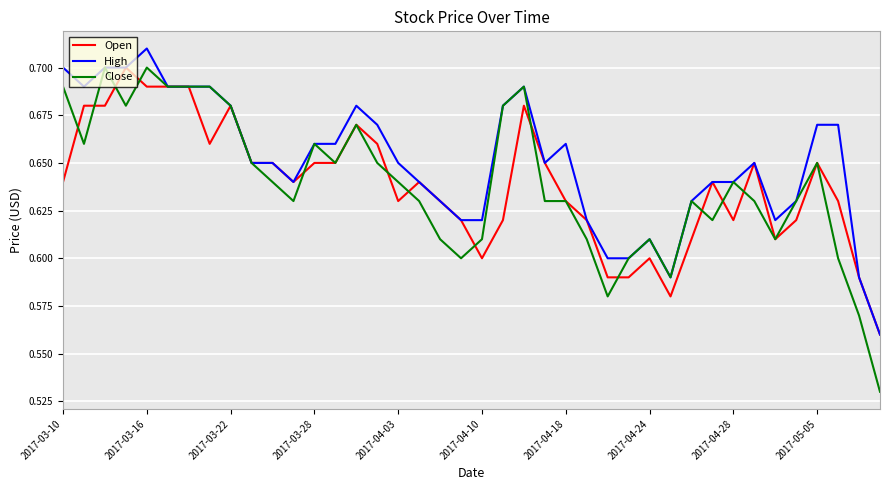

Which series has the largest range (max minus min)?

Close